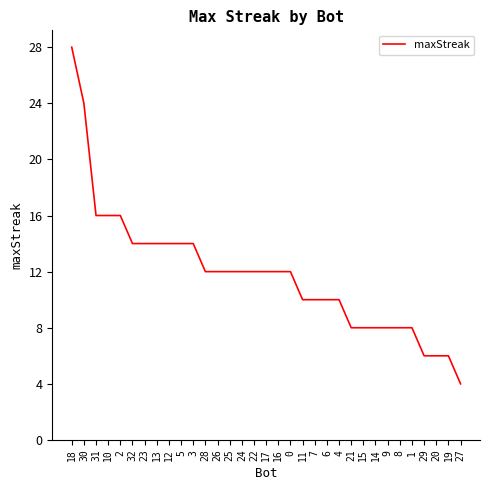

What position from the right is 5?

24